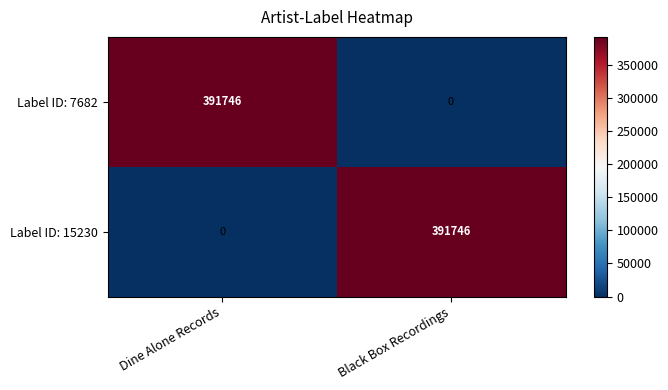

What is the difference between the highest and lowest values at Black Box Recordings?

391746